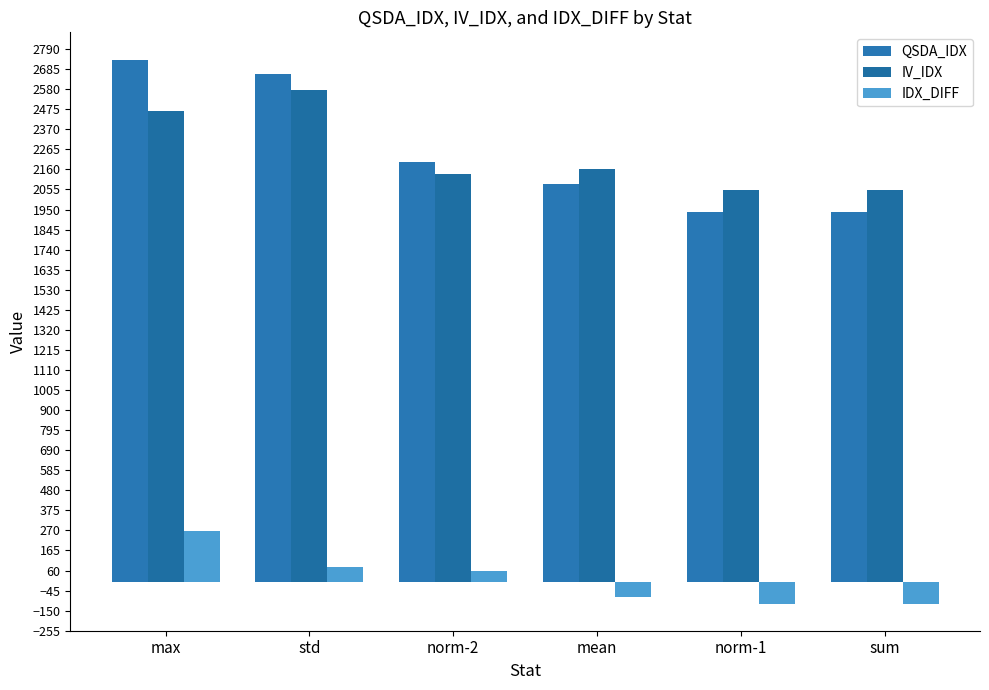

How many values in IDX_DIFF are above zero?

3